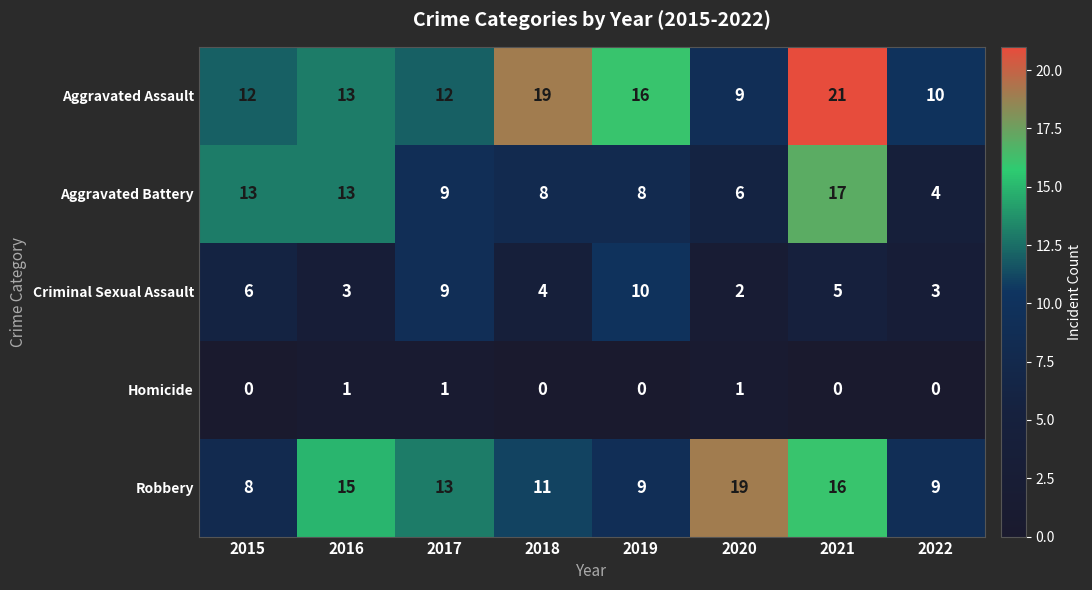

Which series has the largest total across all categories?

Aggravated Assault